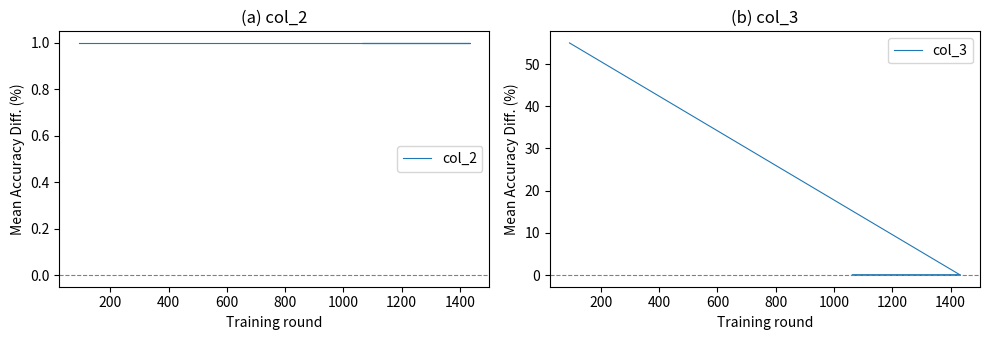

Where is col_3 nearest to the value 27?

200